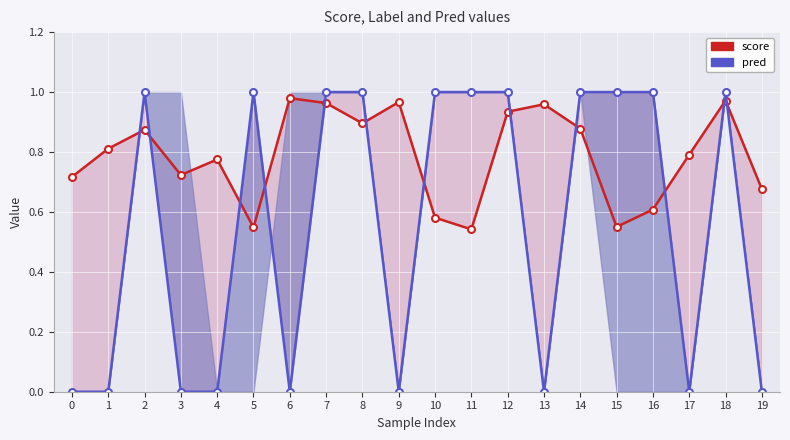

Reading left to right, list all the values displayed in this chart.

score (line): 0.7	0.8	0.9	0.7	0.8	0.5	1.0	1.0	0.9	1.0	0.6	0.5	0.9	1.0	0.9	0.6	0.6	0.8	1.0	0.7
pred (line): 0.0	0.0	1.0	0.0	0.0	1.0	0.0	1.0	1.0	0.0	1.0	1.0	1.0	0.0	1.0	1.0	1.0	0.0	1.0	0.0